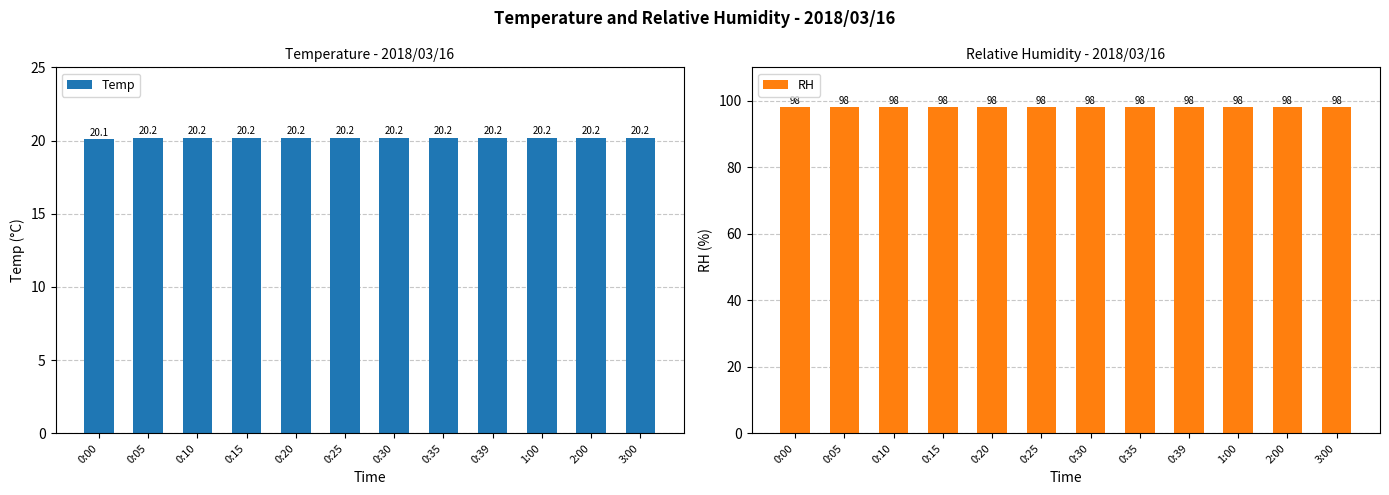

What position from the right is 1:00?

3